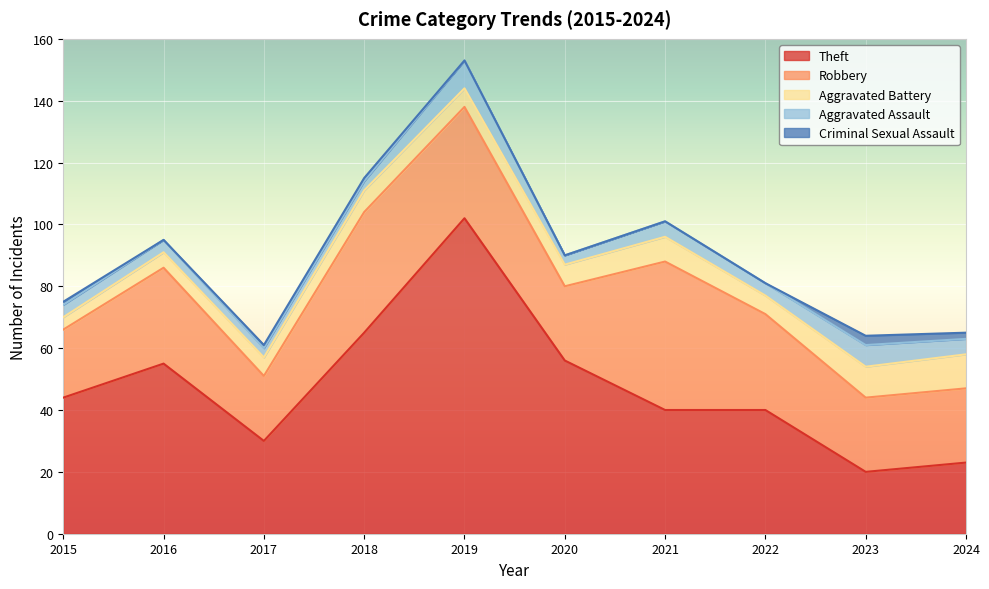

At which category is the sum across all series the highest?

2019